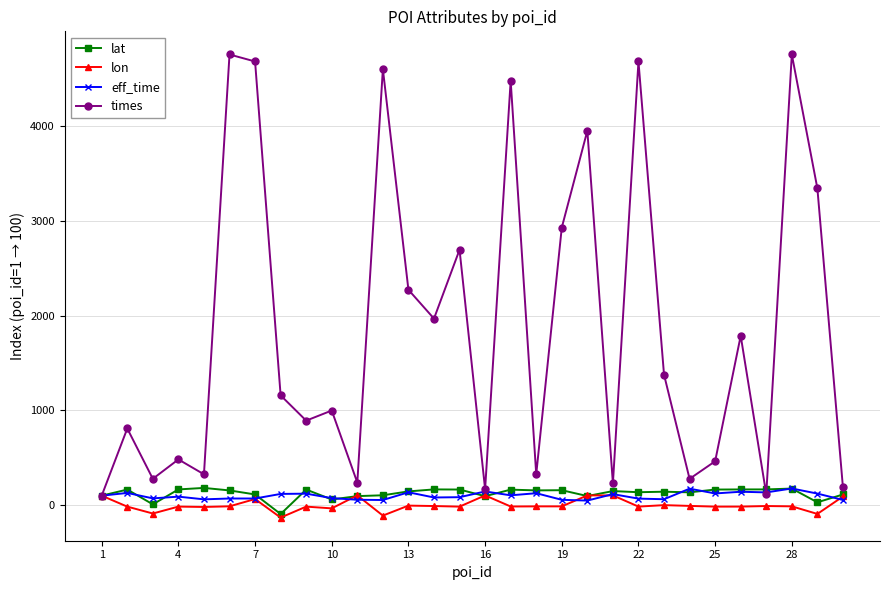

Which series has the widest spread of values?

times